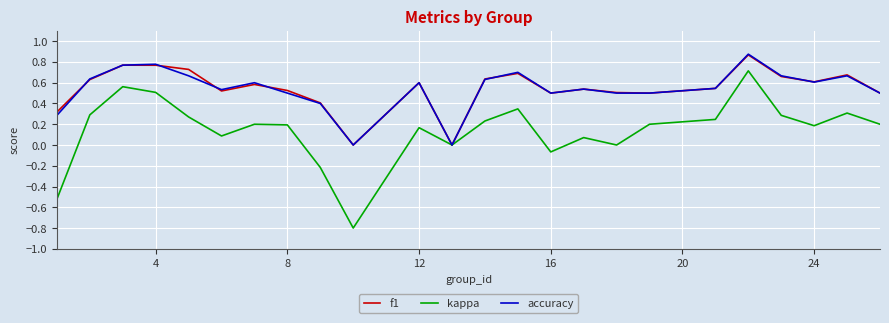

How many categories are shown in the chart?

24